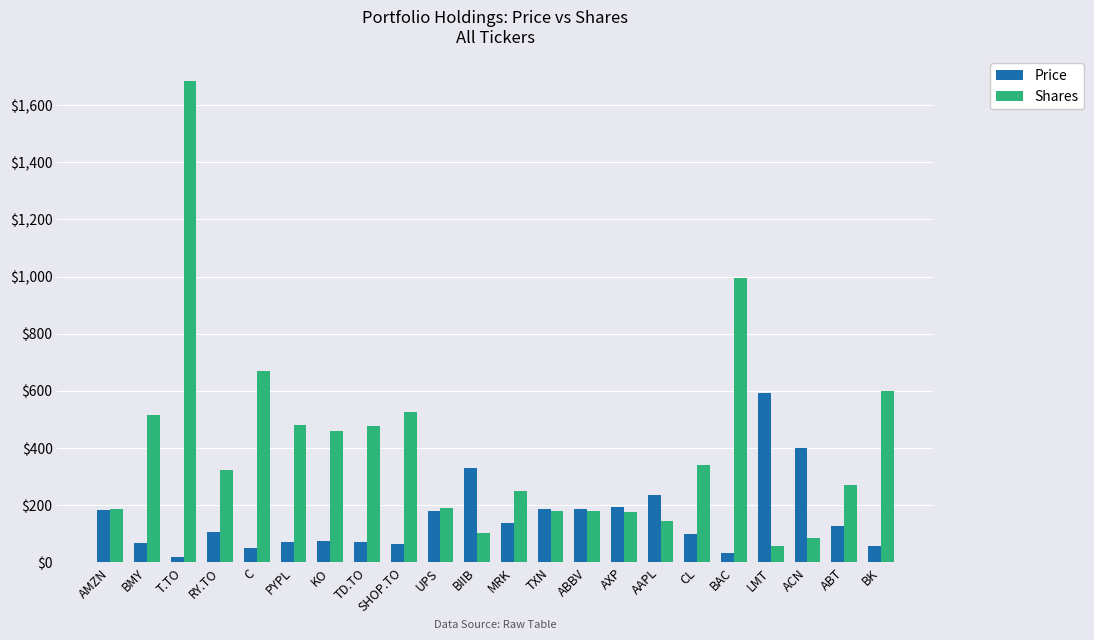

Is the value of Price at TD.TO greater than the value of Shares at MRK?

No